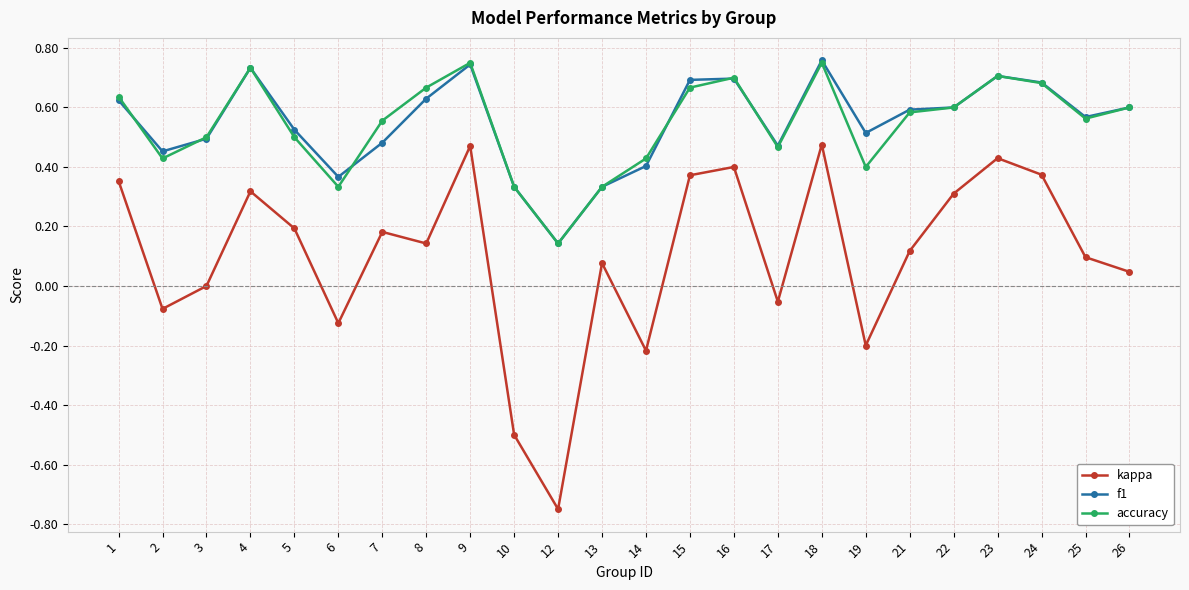

Where is the first local maximum for kappa?

4